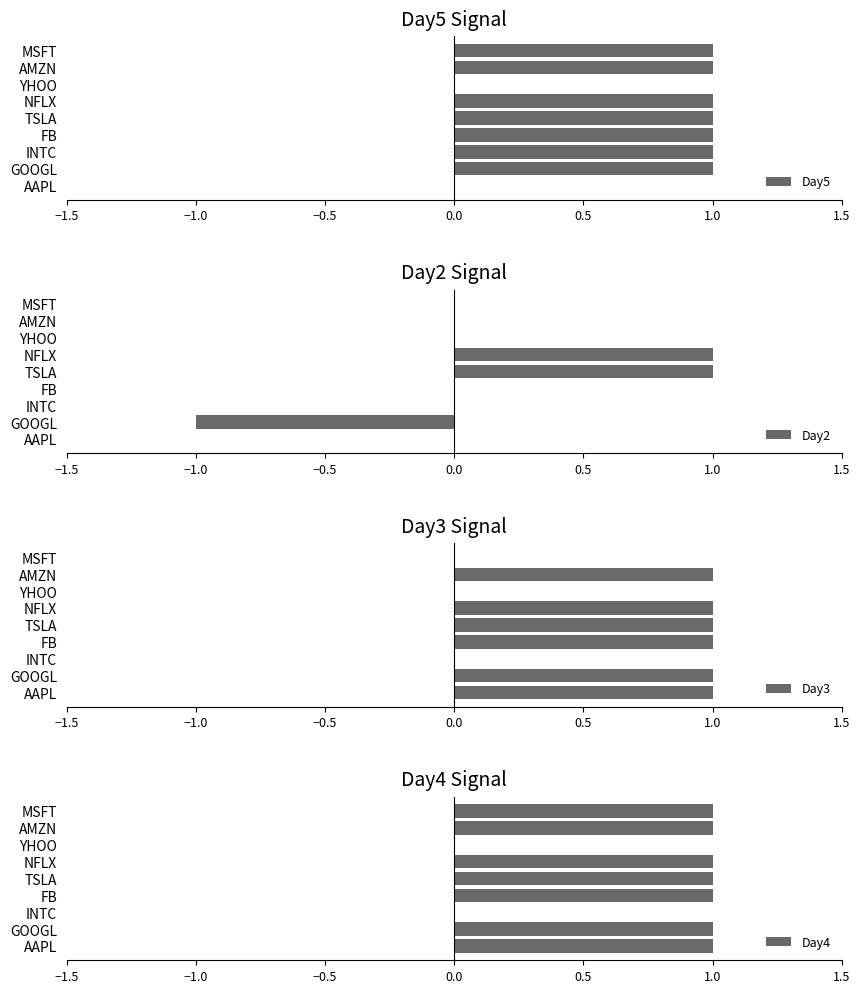

How many positive values does the Day2 series have?

2